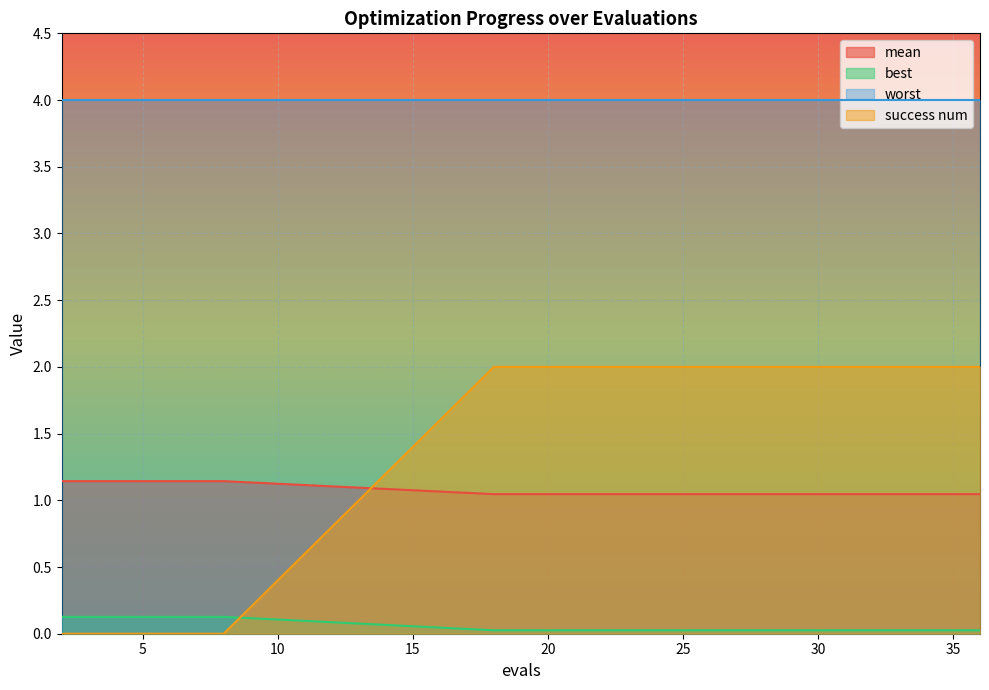

What is the average value of the mean series?

1.1